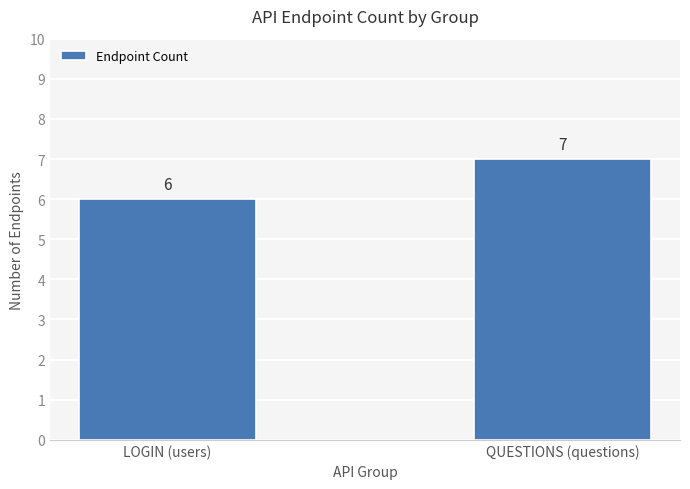

What is the label of the 1st bar from the right?

QUESTIONS (questions)